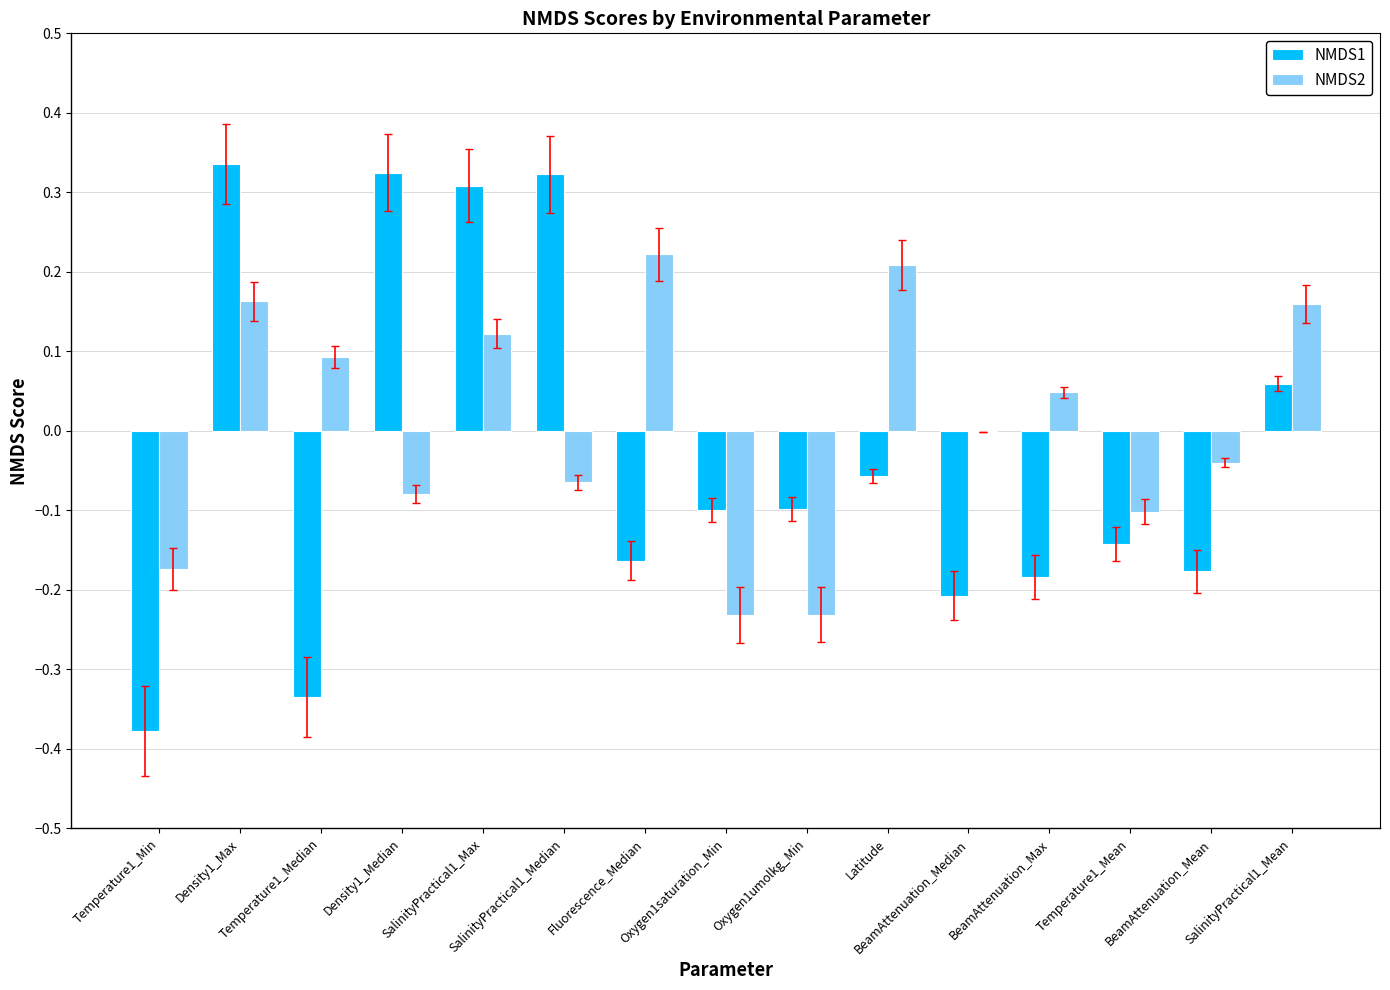

At BeamAttenuation_Median, list the series in order from largest to smallest.

NMDS2, NMDS1